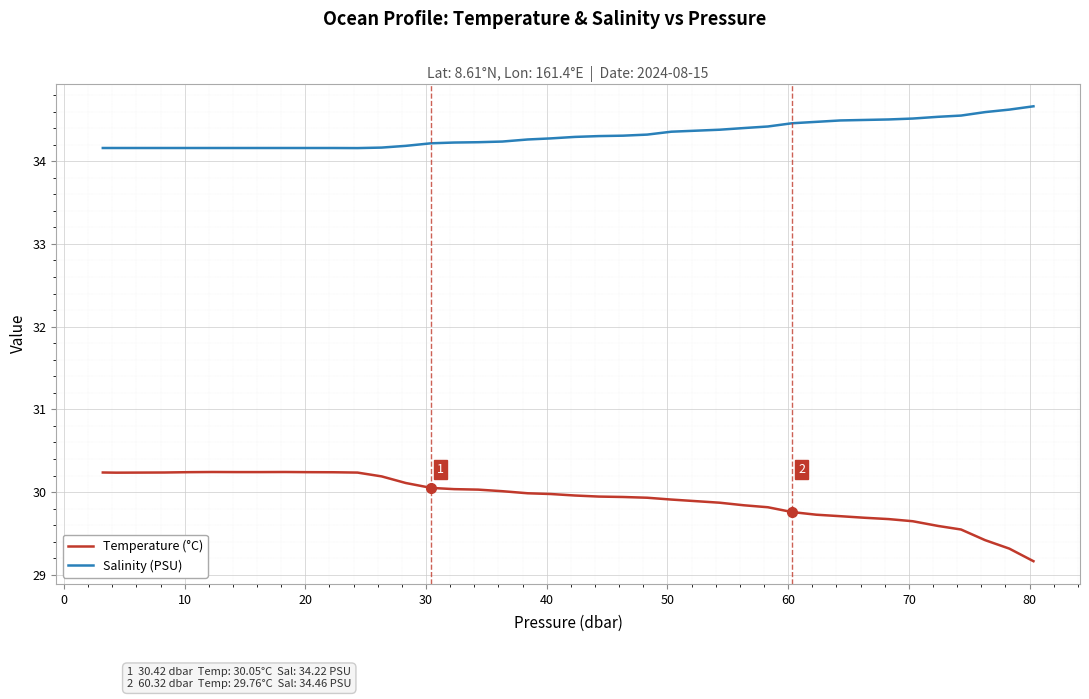

What is the greatest value displayed?

34.7